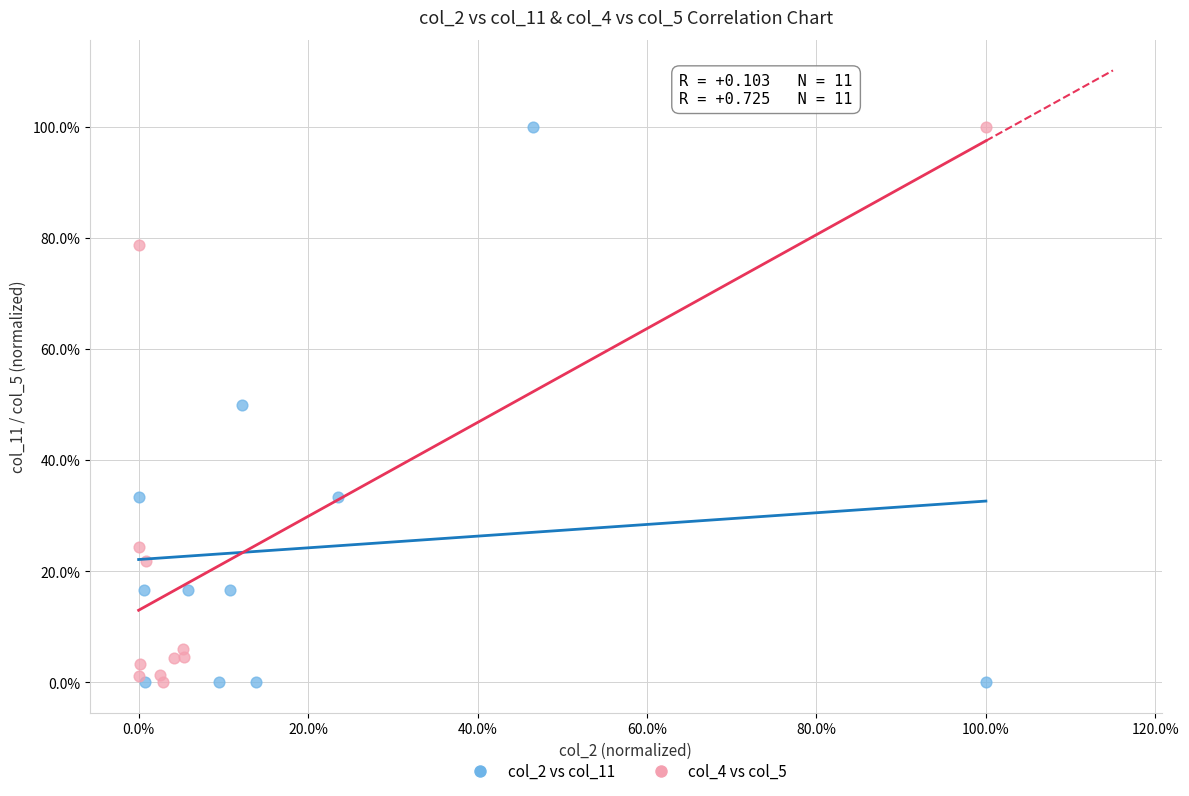

What are all the series names shown in the legend?

col_2 vs col_11, col_4 vs col_5